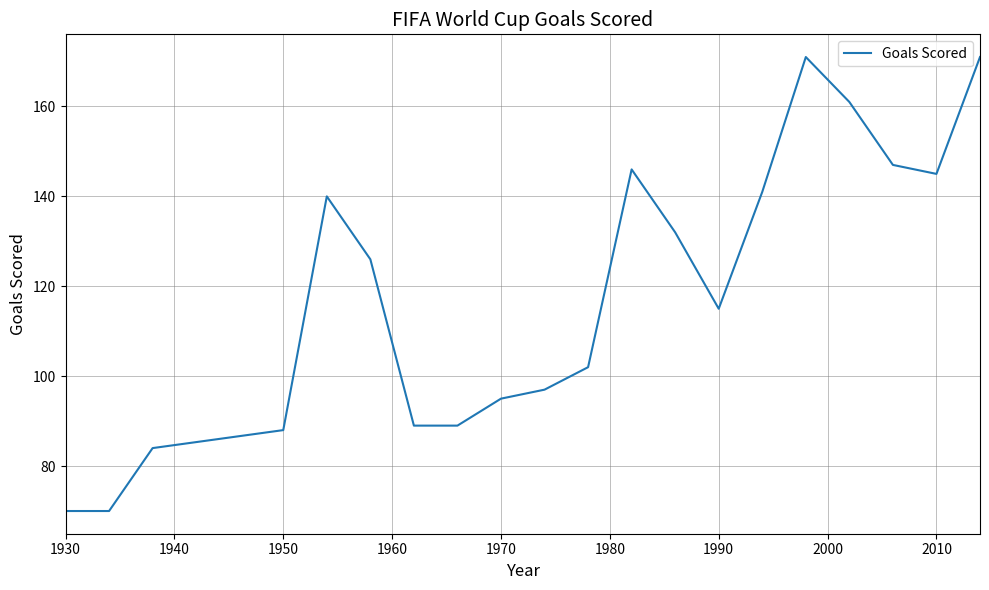

What is the smallest value displayed?

70